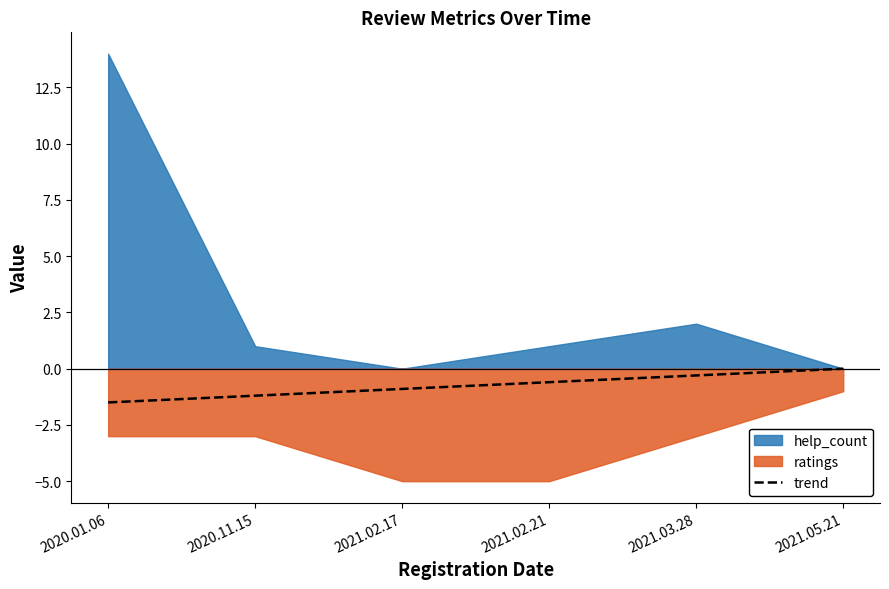

At which label is the value closest to 0?

2021.05.21